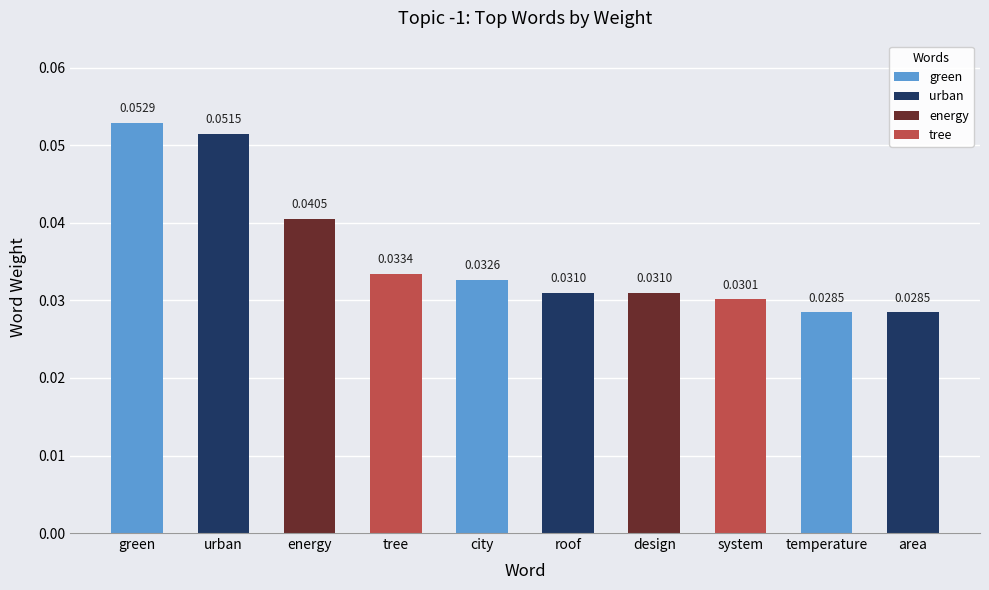

What is the sum of all values?

0.4